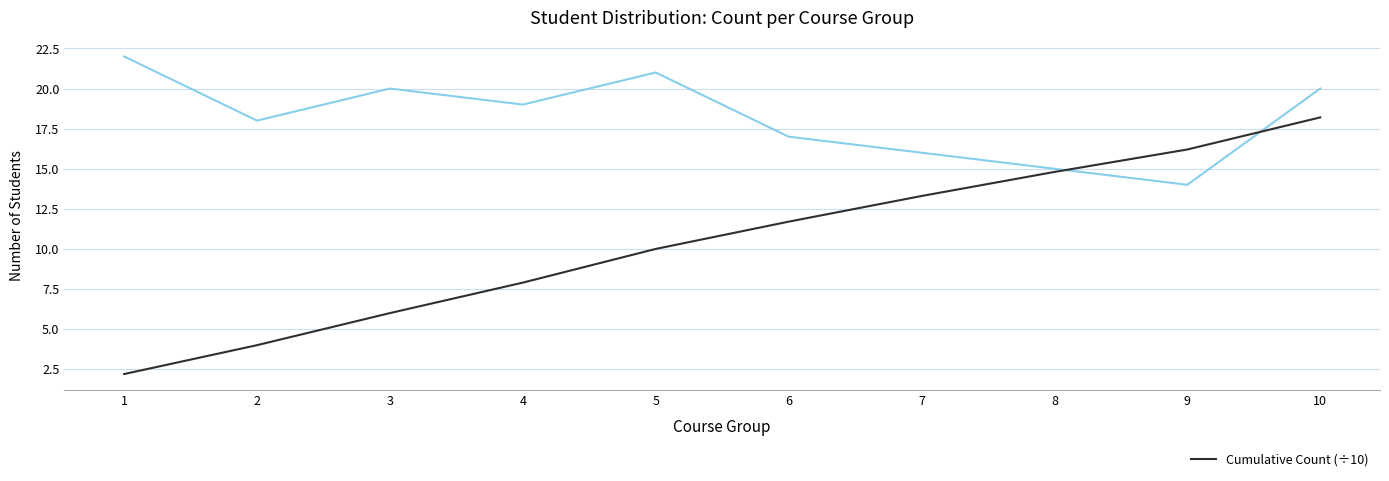

At which category is the sum across all series the highest?

10